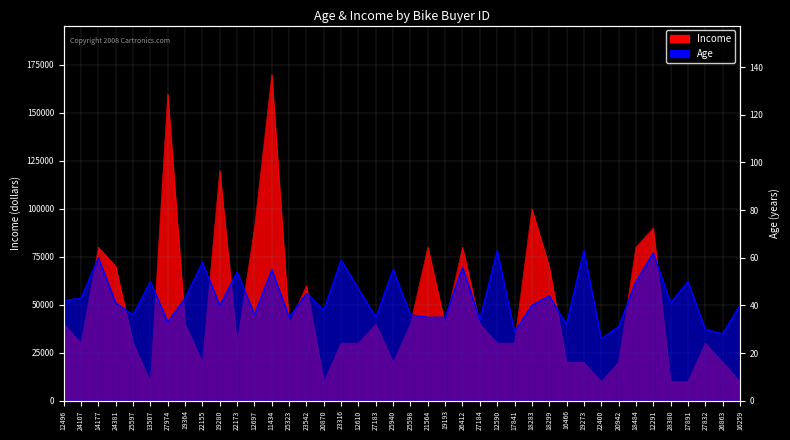

What is the greatest value displayed?

170000